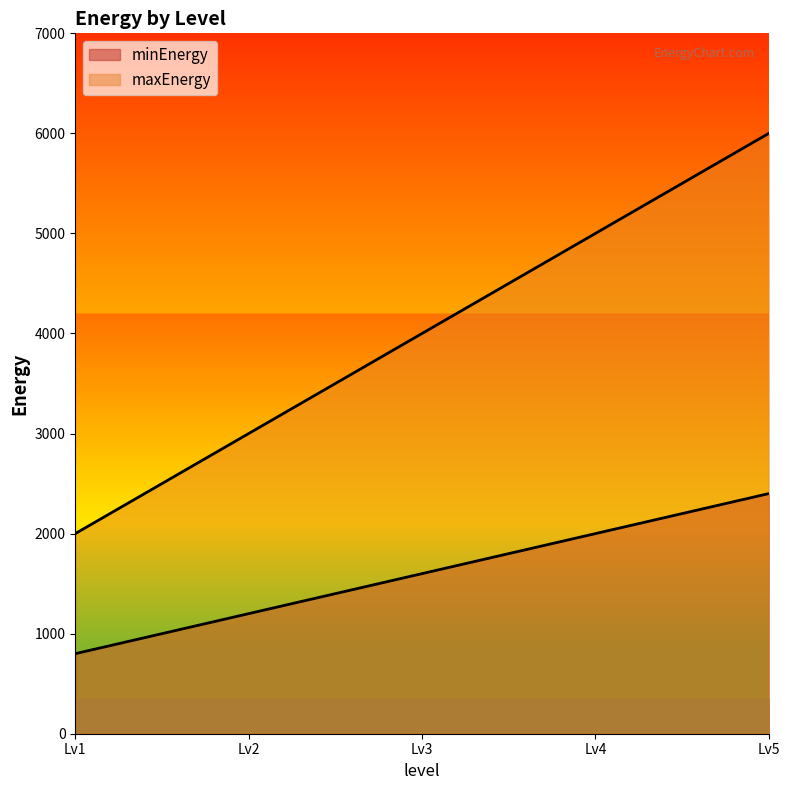

How many lines are shown in the chart?

2